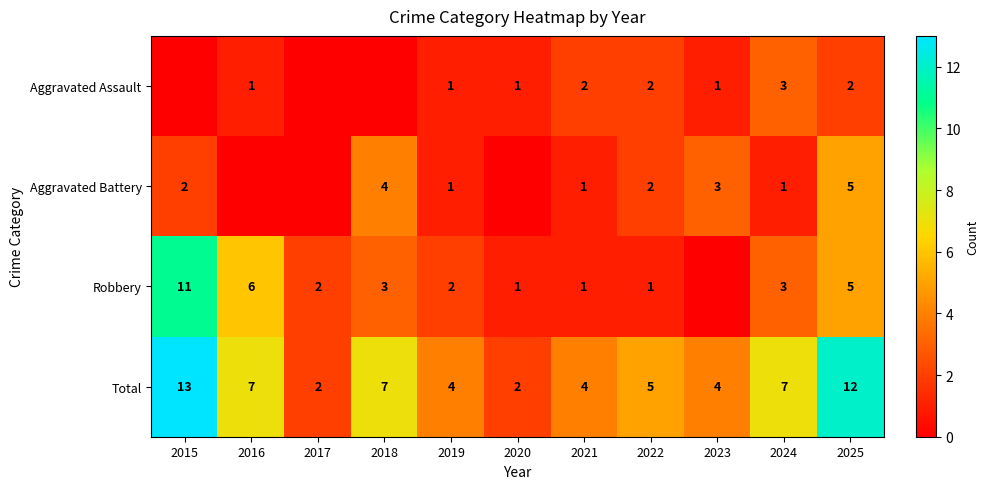

What is the total value across all series at 2015?

26